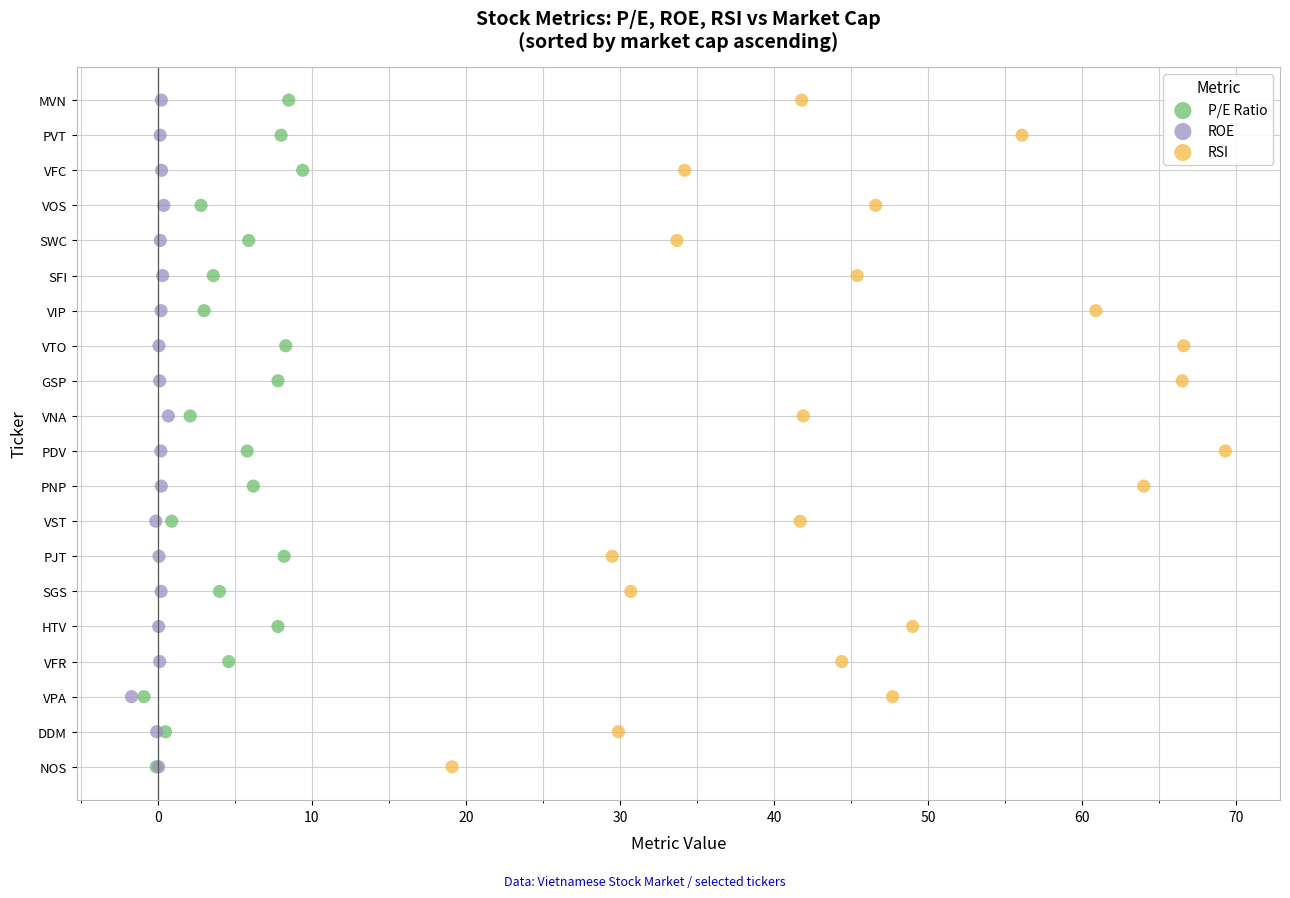

What are all the series names shown in the legend?

P/E Ratio, ROE, RSI